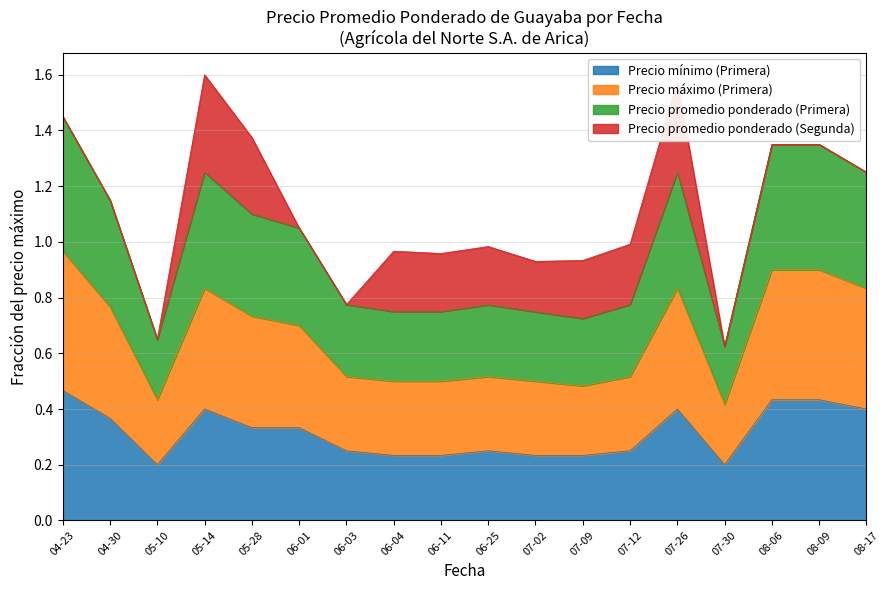

Is it true that Precio mínimo (Primera) equals 0.1 at 06-11?

False